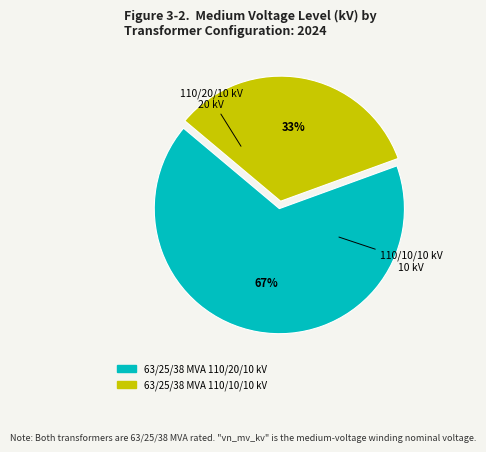

True or false: 63/25/38 MVA 110/20/10 kV accounts for 67% of the total.

True